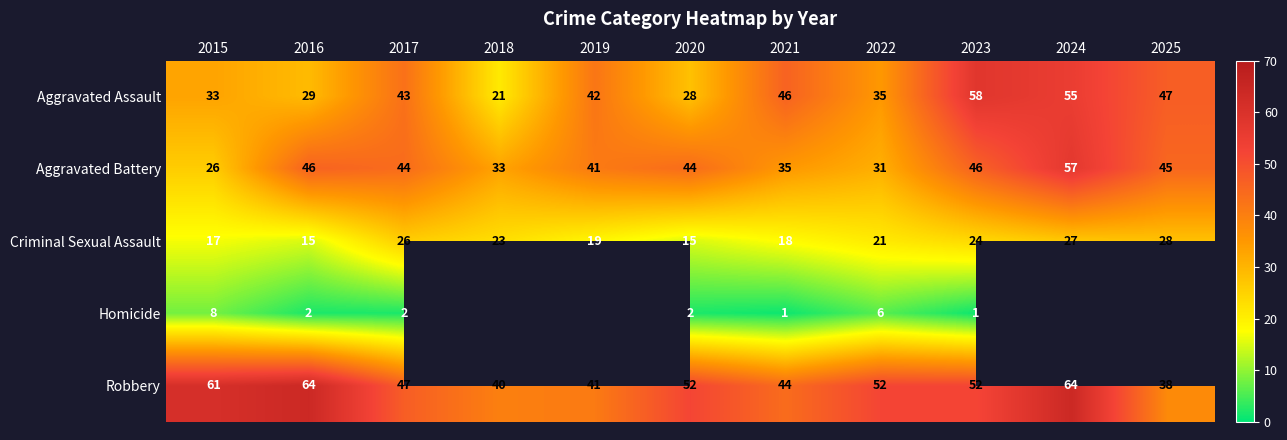

At how many categories does at least one series exceed 49?

6